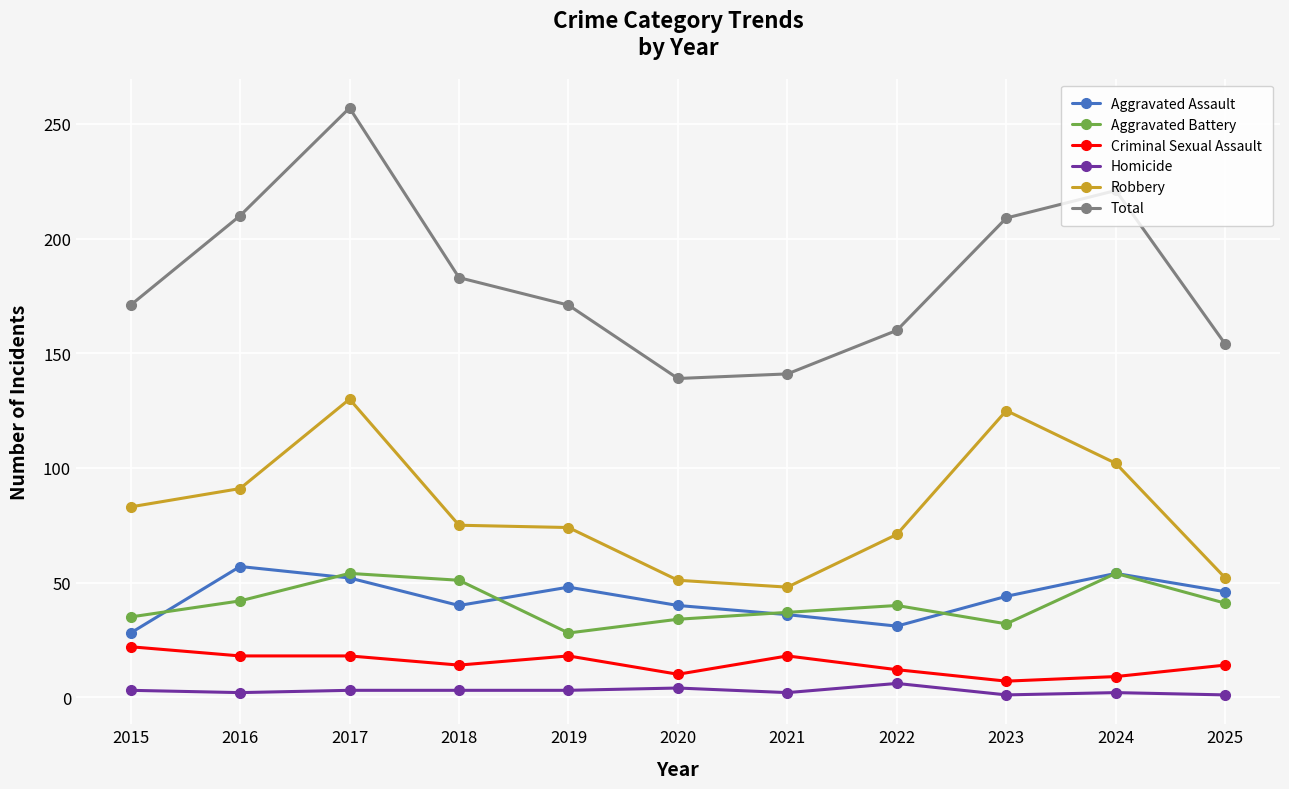

What is the average value of the Aggravated Assault series?

43